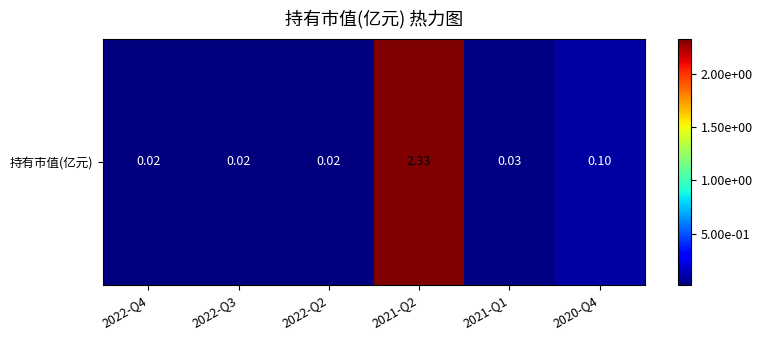

What is the approximate value at 2021-Q2?

2.3